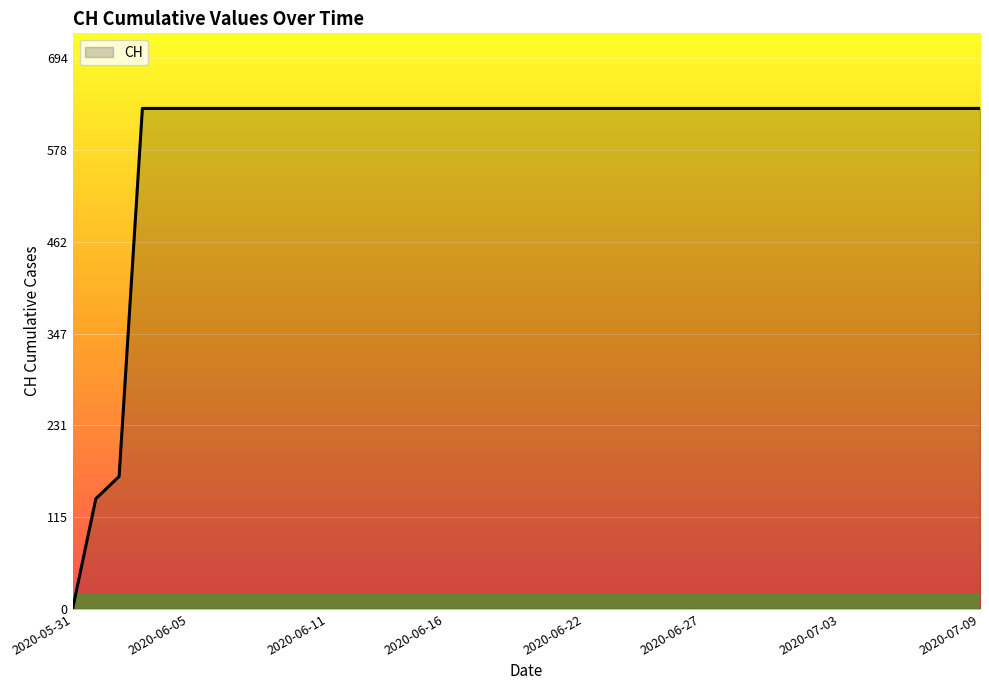

What is the difference between the maximum and minimum values?

631